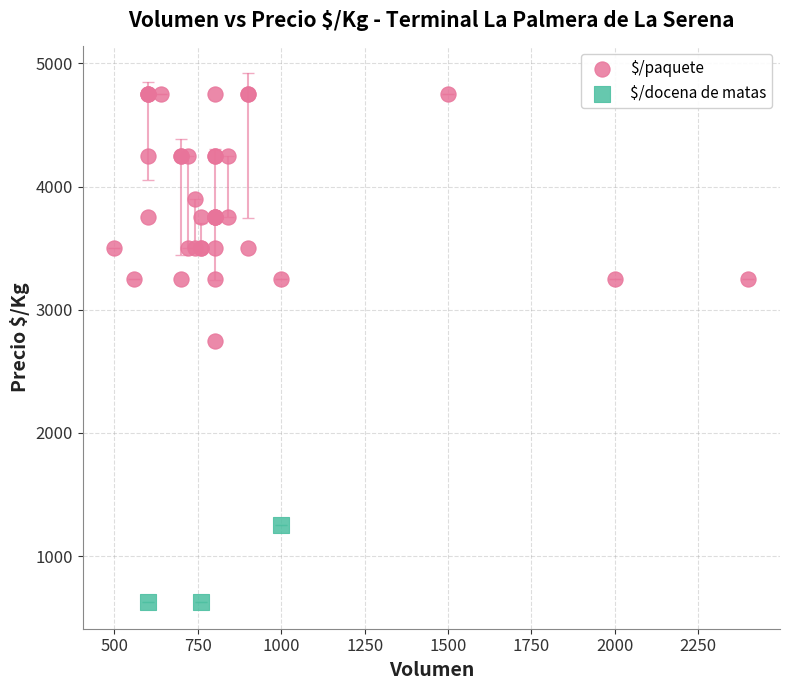

Which series reaches the maximum Y coordinate?

$/paquete